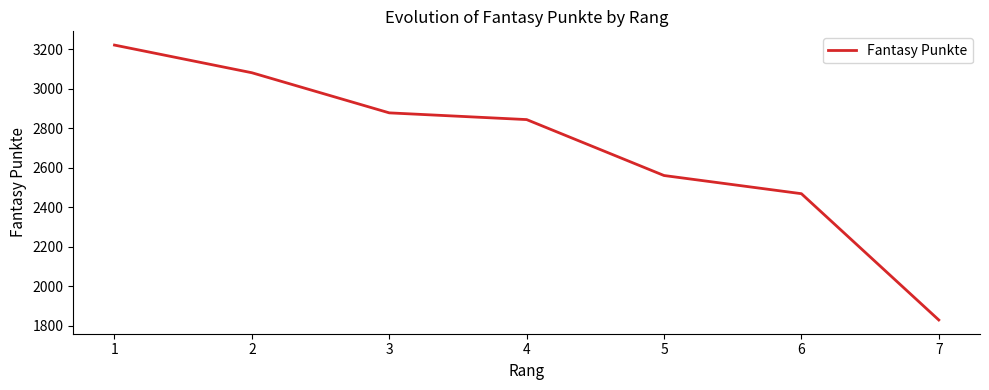

Reading left to right, transcribe all the data shown in this chart.

1=3221	2=3081	3=2878	4=2844	5=2561	6=2469	7=1830